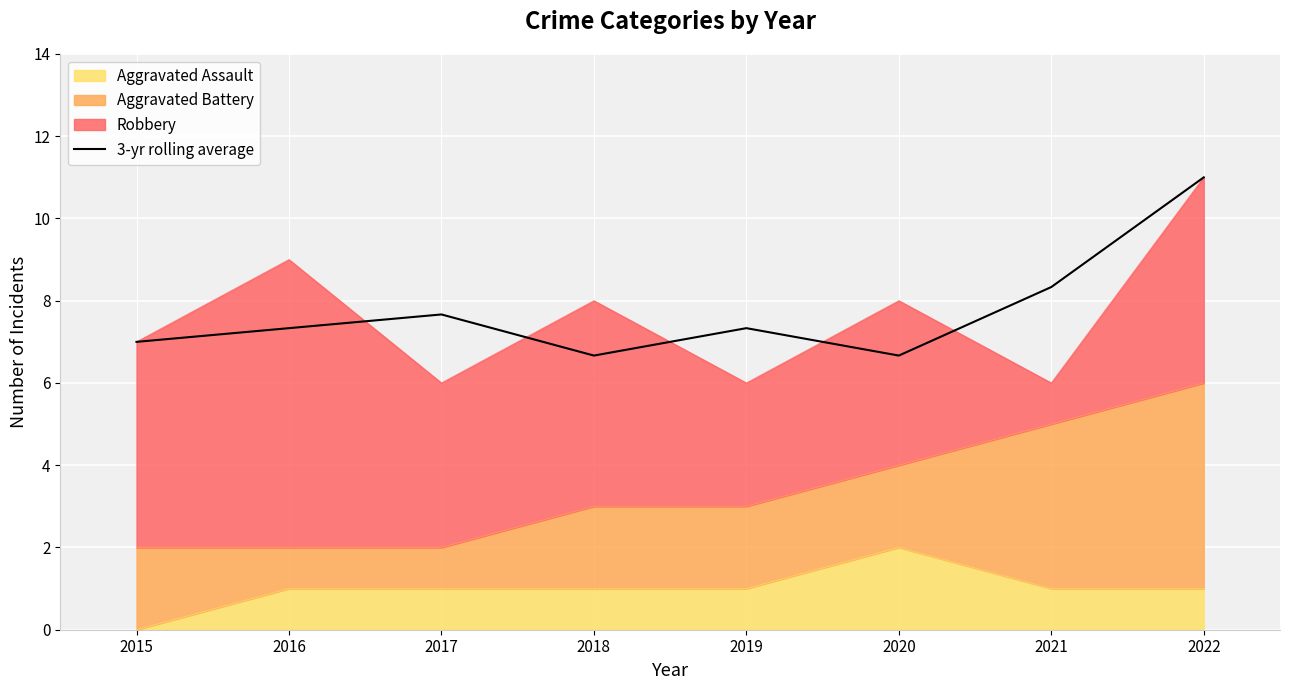

At which category does the chart reach its peak across all series?

2022